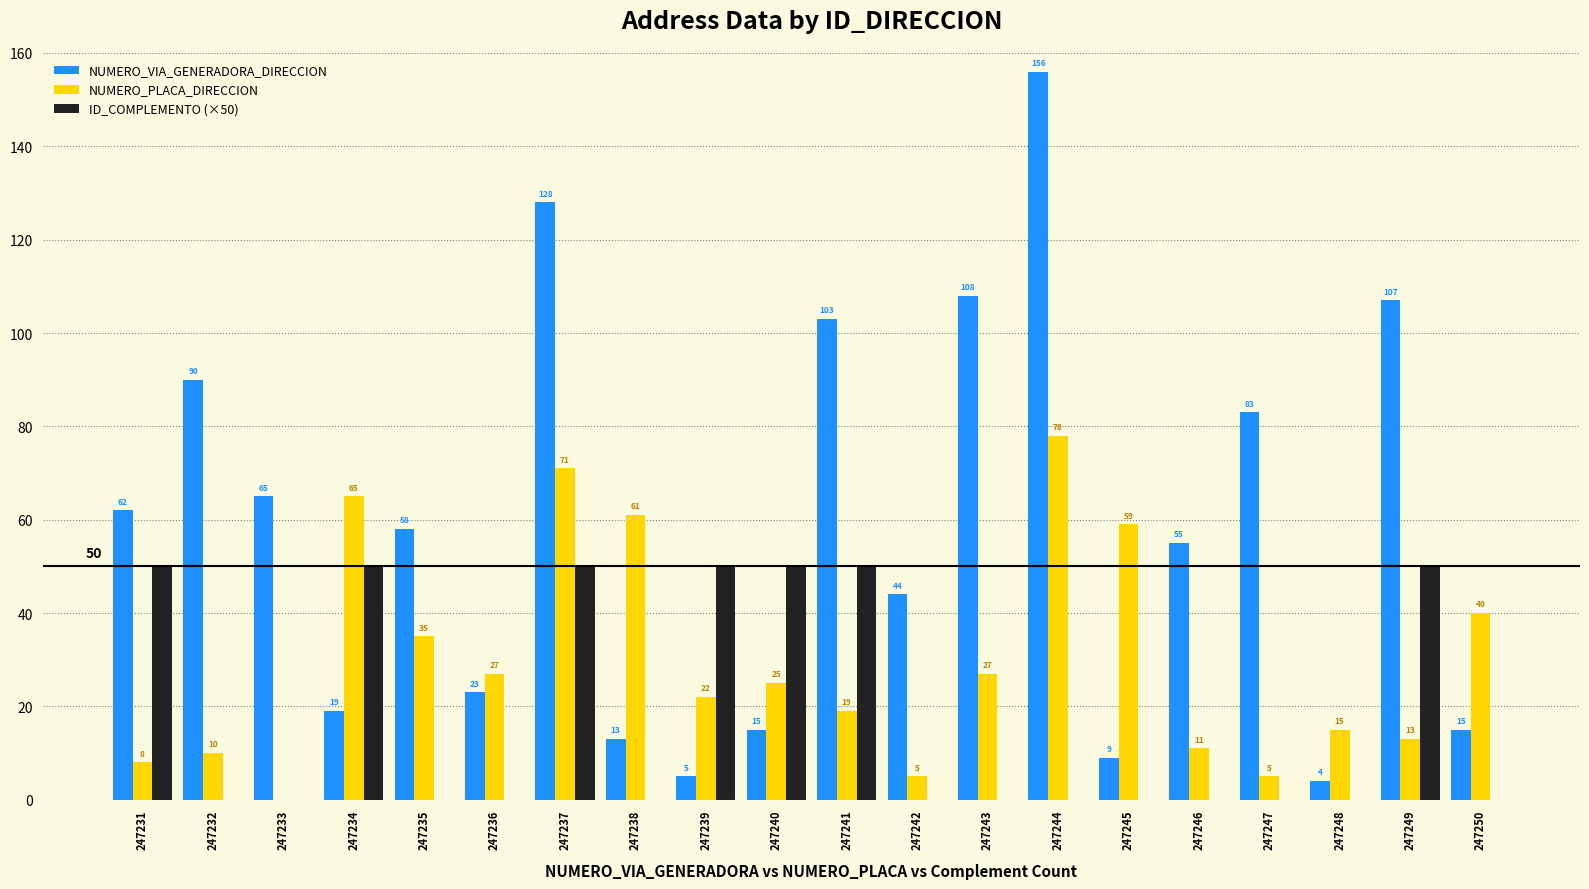

Between 247243 and 247246, which series saw the biggest shift?

NUMERO_VIA_GENERADORA_DIRECCION